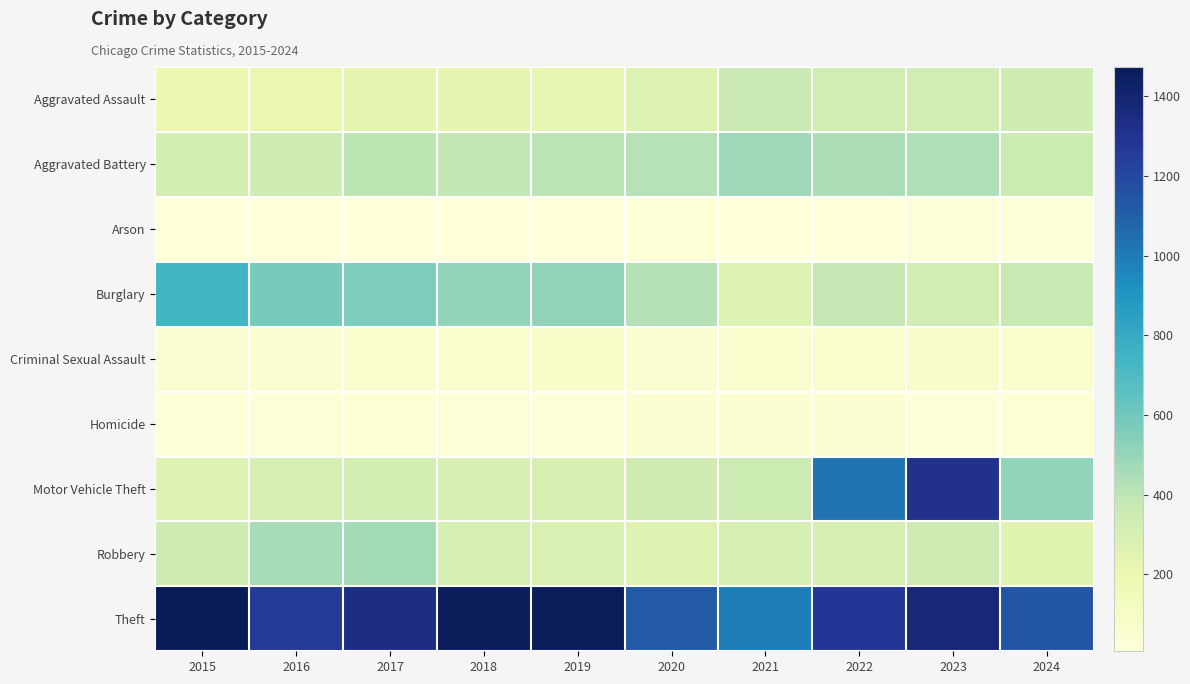

Reading right to left, extract all data points from this chart.

Aggravated Assault: 2024=334	2023=320	2022=327	2021=352	2020=273	2019=223	2018=225	2017=225	2016=206	2015=194
Aggravated Battery: 2024=350	2023=432	2022=439	2021=479	2020=416	2019=407	2018=389	2017=400	2016=336	2015=316
Arson: 2024=18	2023=19	2022=12	2021=12	2020=17	2019=12	2018=7	2017=10	2016=7	2015=9
Burglary: 2024=364	2023=317	2022=379	2021=261	2020=425	2019=517	2018=506	2017=562	2016=576	2015=738
Criminal Sexual Assault: 2024=55	2023=72	2022=55	2021=61	2020=48	2019=77	2018=60	2017=62	2016=50	2015=46
Homicide: 2024=30	2023=28	2022=36	2021=38	2020=41	2019=22	2018=25	2017=33	2016=26	2015=15
Motor Vehicle Theft: 2024=510	2023=1311	2022=1031	2021=348	2020=333	2019=290	2018=298	2017=312	2016=304	2015=263
Robbery: 2024=250	2023=341	2022=304	2021=300	2020=263	2019=287	2018=301	2017=460	2016=454	2015=337
Theft: 2024=1143	2023=1378	2022=1279	2021=998	2020=1120	2019=1459	2018=1461	2017=1339	2016=1259	2015=1474